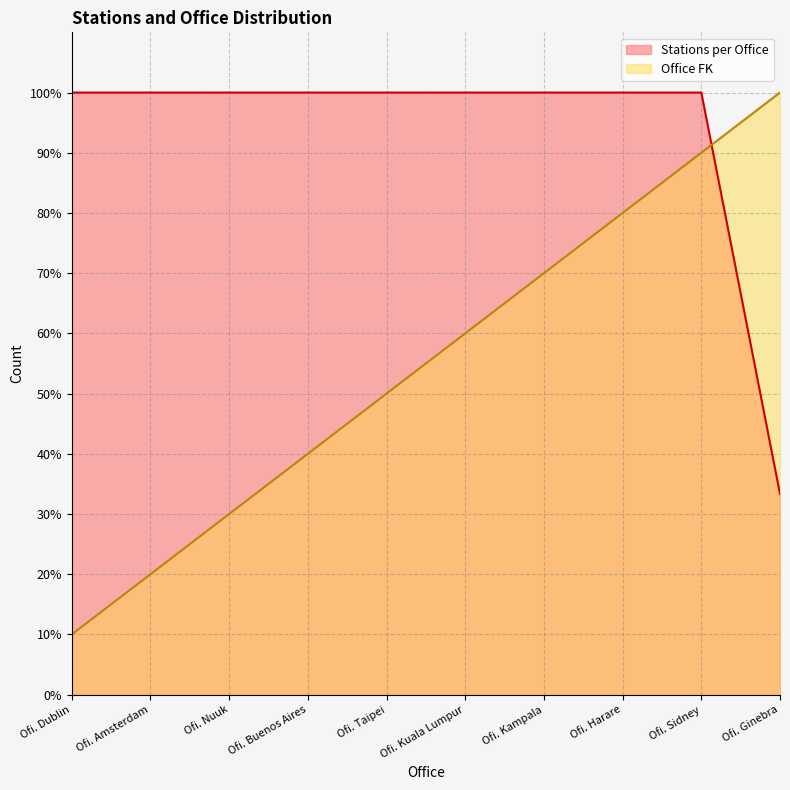

Does the chart display data point markers on the line(s)?

No